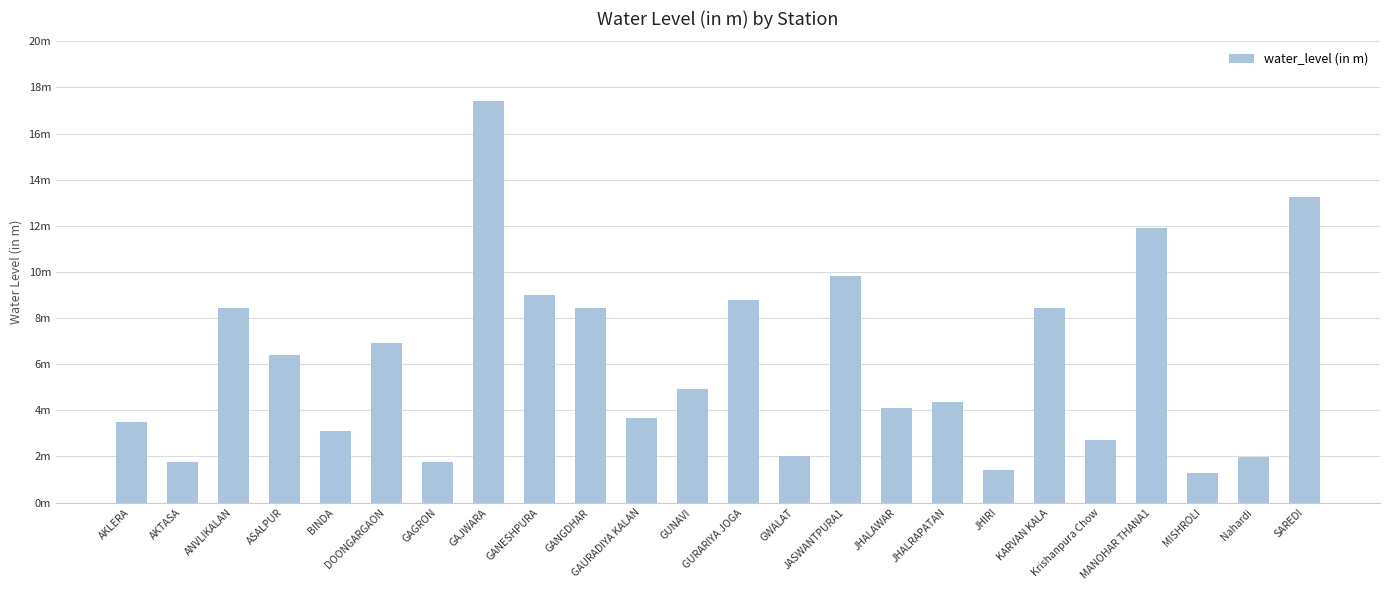

What is the sum of all values?

145.4